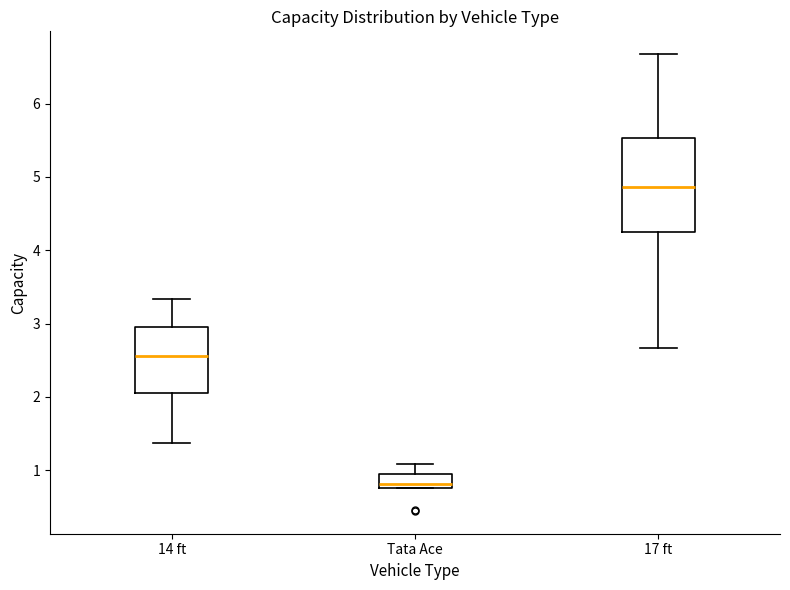

Which box has the highest median line?

17 ft